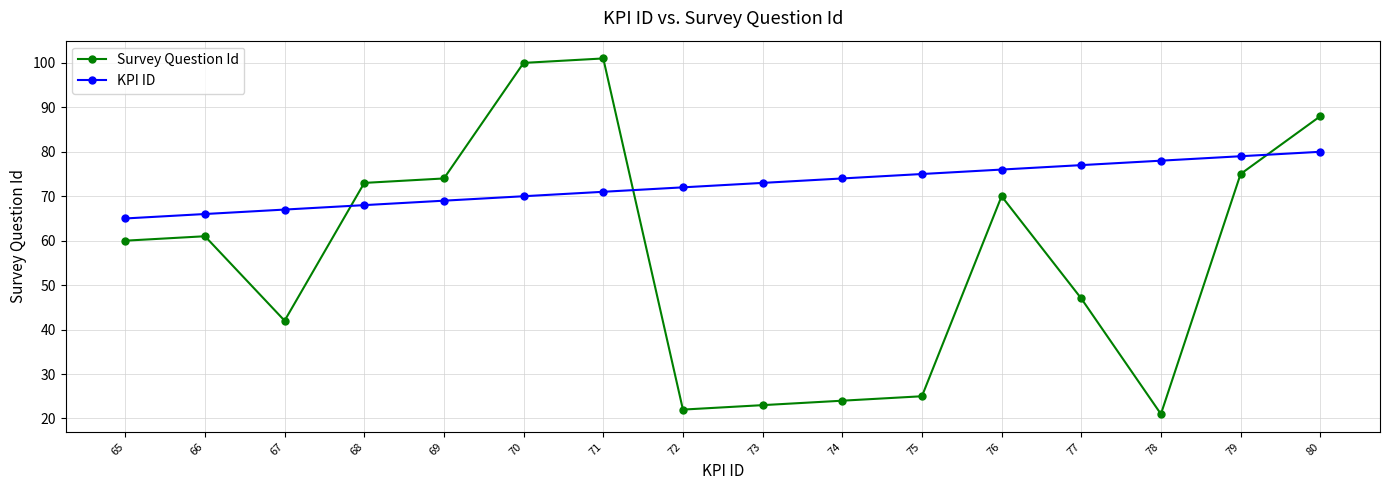

True or false: KPI ID has more than 2 points higher than both neighbors.

False